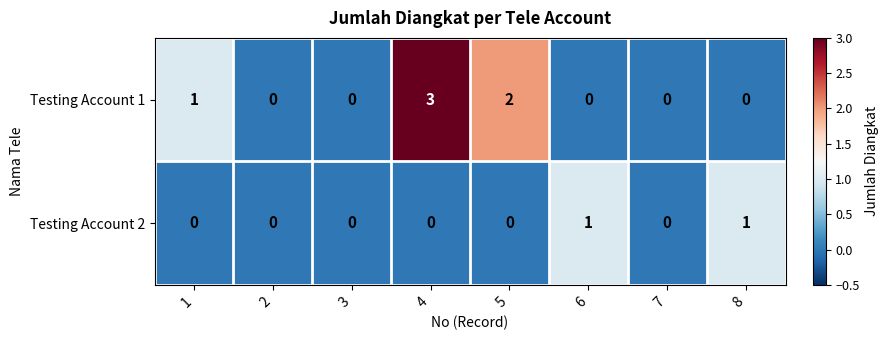

Reading left to right, transcribe all the data shown in this chart.

Testing Account 1: 1	0	0	3	2	0	0	0
Testing Account 2: 0	0	0	0	0	1	0	1